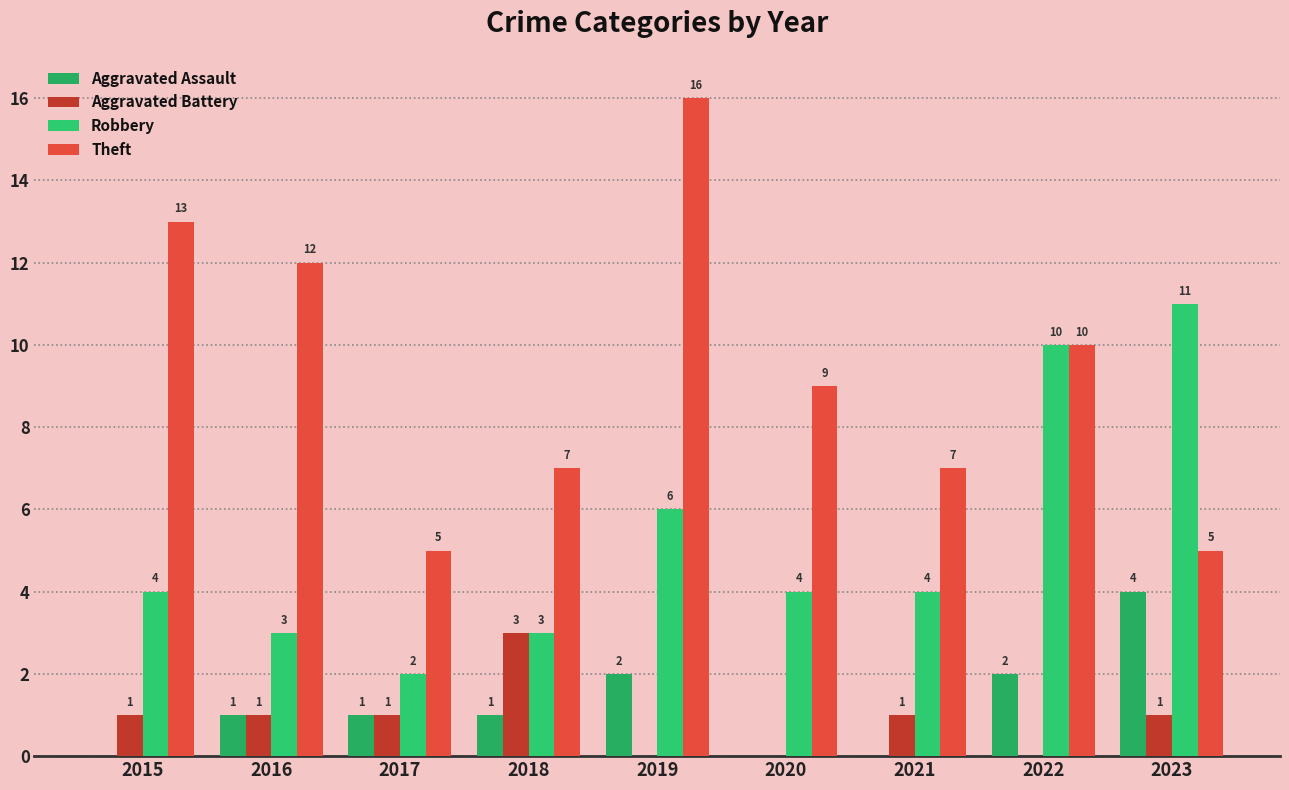

The value of Aggravated Battery at 2018 is 1. True or false?

False